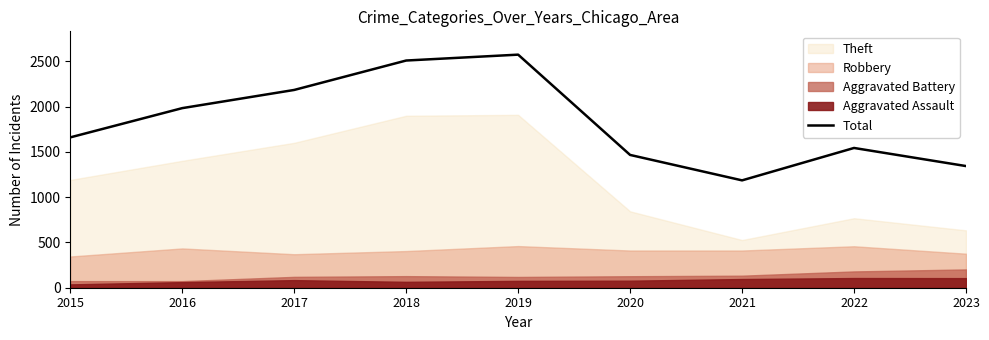

Reading right to left, transcribe all the data shown in this chart.

2023=1344	2022=1544	2021=1186	2020=1467	2019=2575	2018=2510	2017=2185	2016=1984	2015=1661